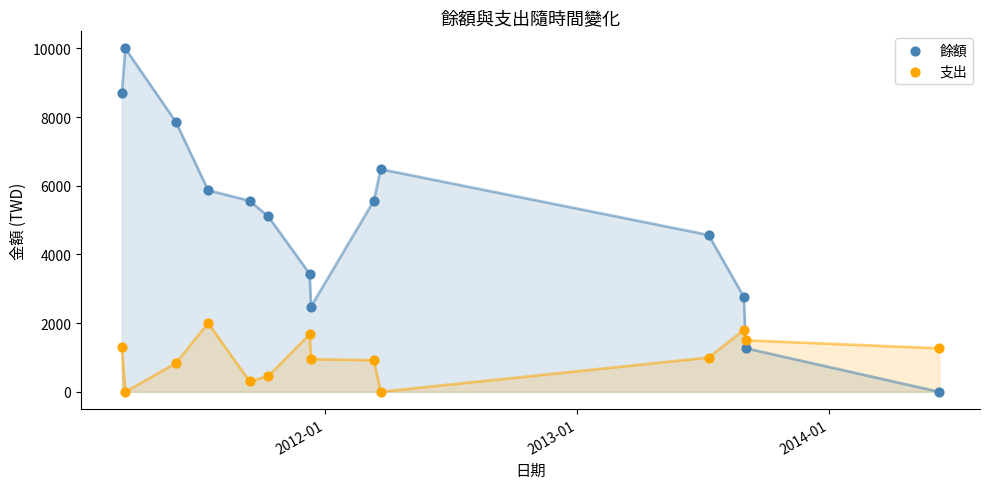

What are all the series names shown in the legend?

餘額, 支出